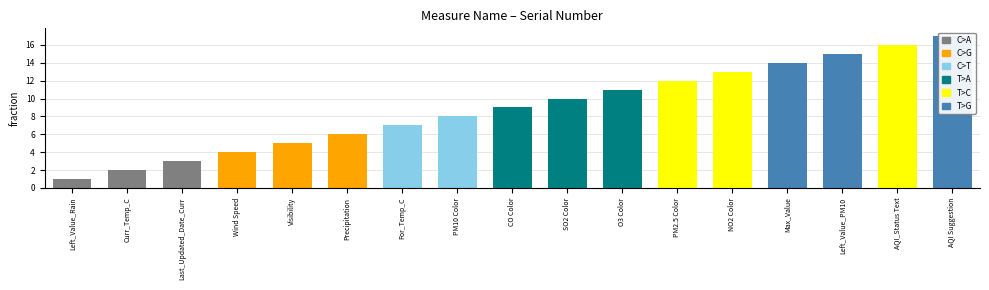

Does the chart contain any negative values?

No